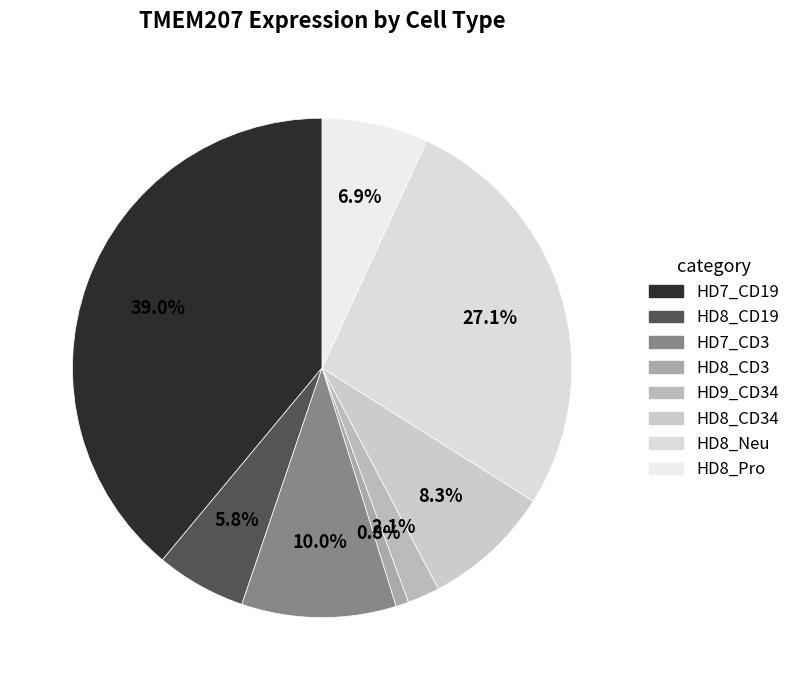

To the nearest percent, what is the difference between the largest and smallest slice percentages?

38%